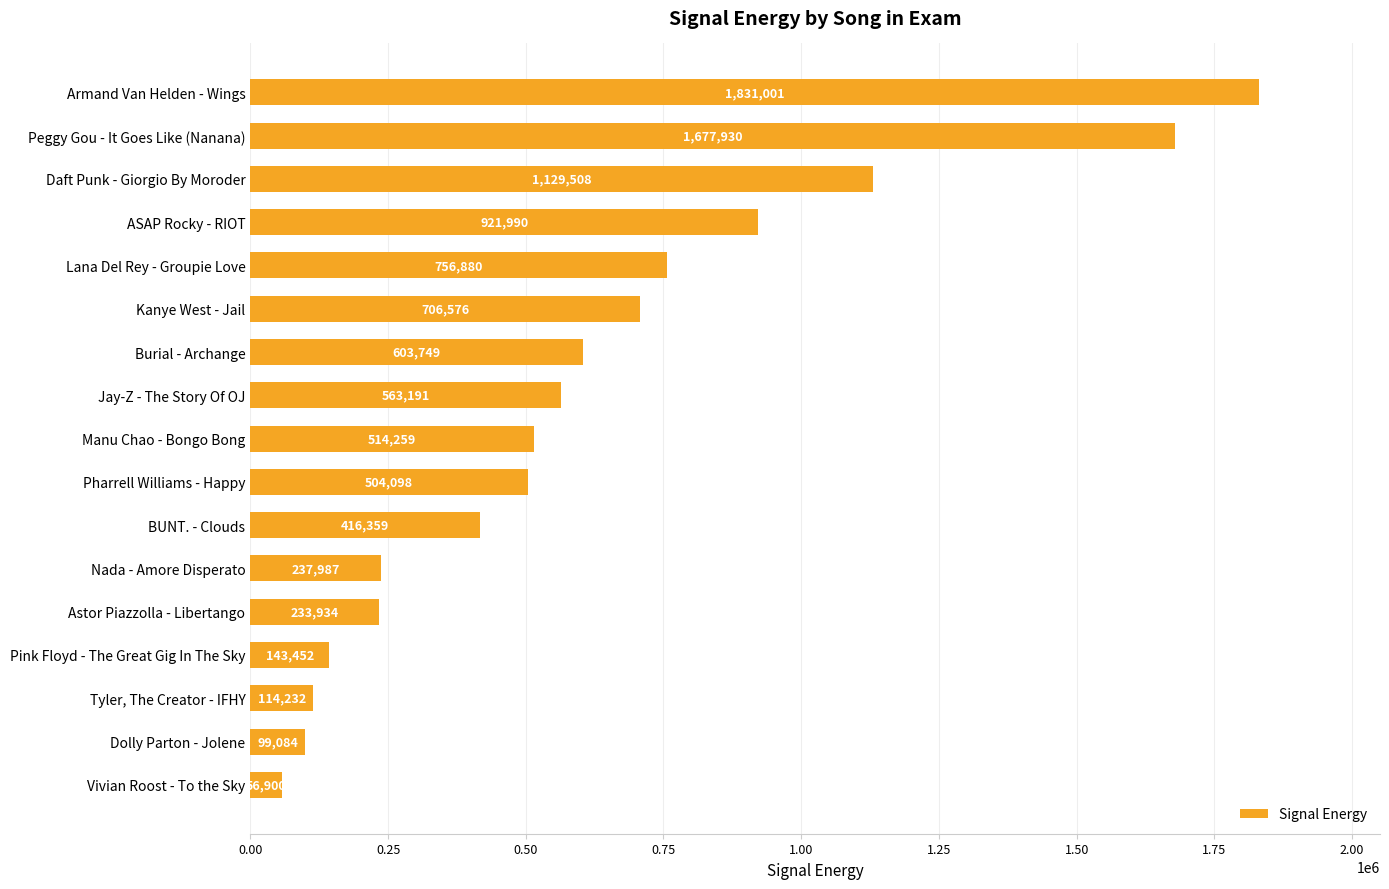

Where is the data nearest to the value 943950?

ASAP Rocky - RIOT